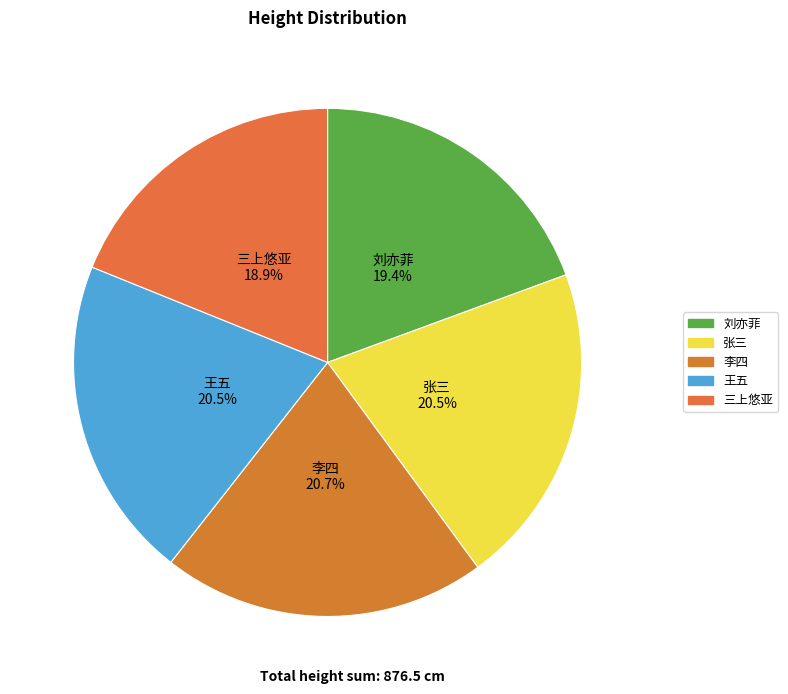

What is the ratio of the value at 王五 to the value at 三上悠亚?

1.1